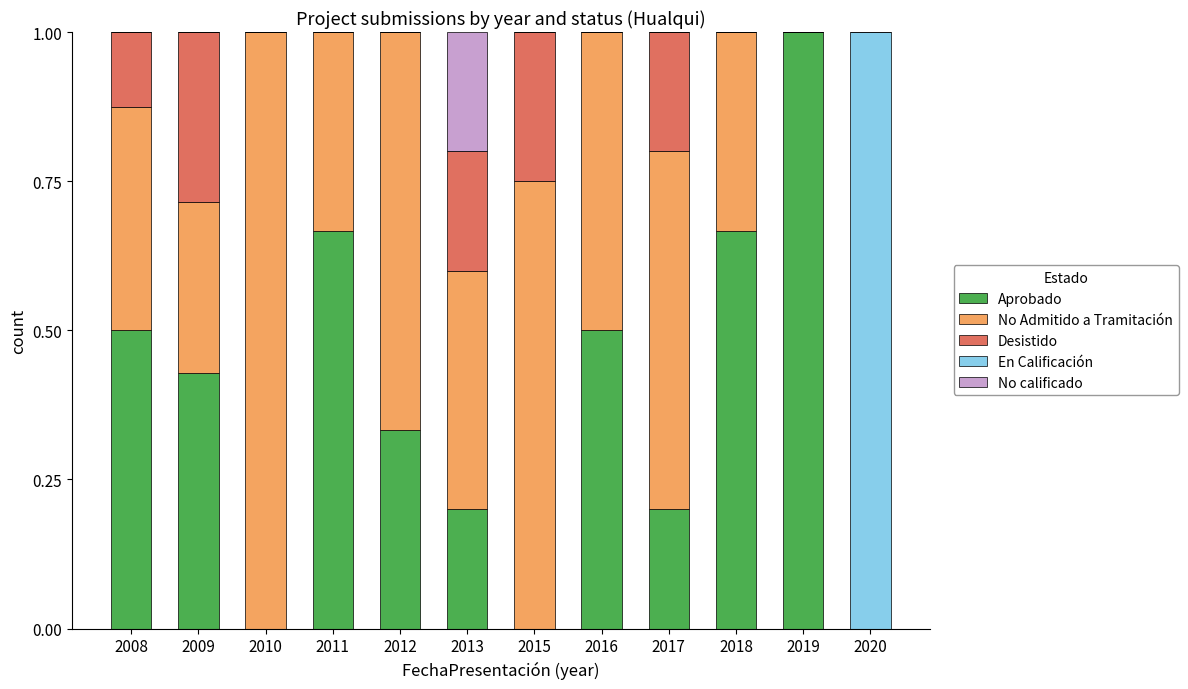

Are the bars grouped side by side (vs. stacked)?

No